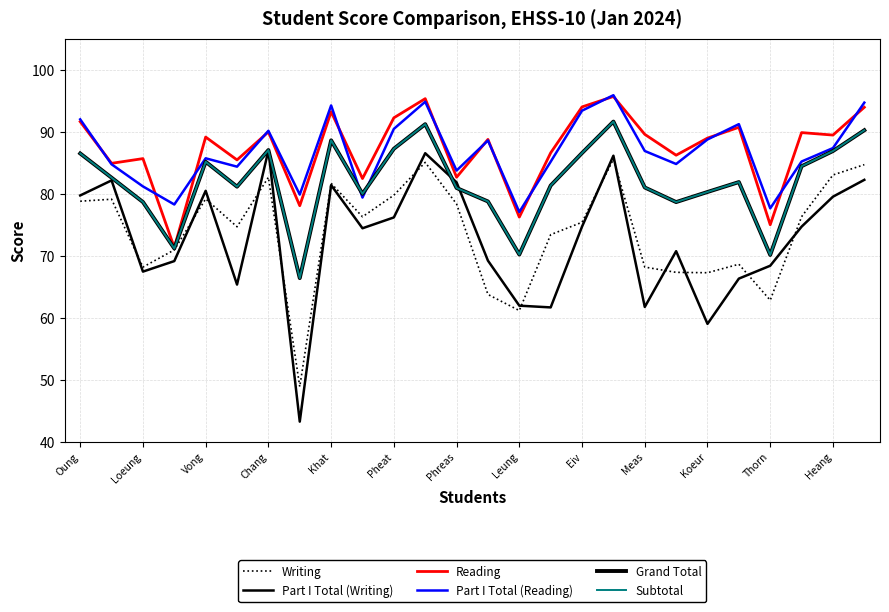

How many lines are shown in the chart?

6